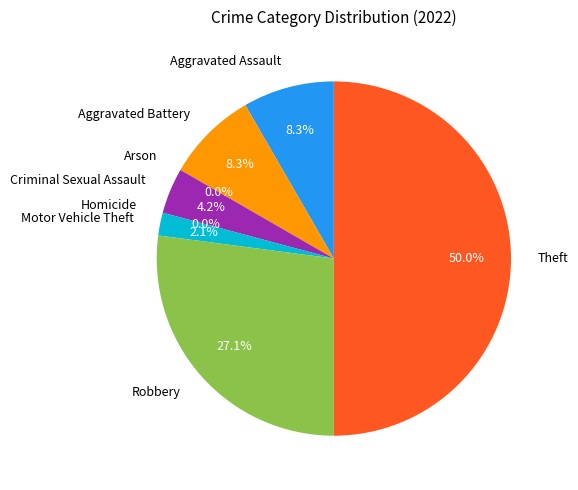

To the nearest percent, what is the difference between the largest and smallest slice percentages?

50%